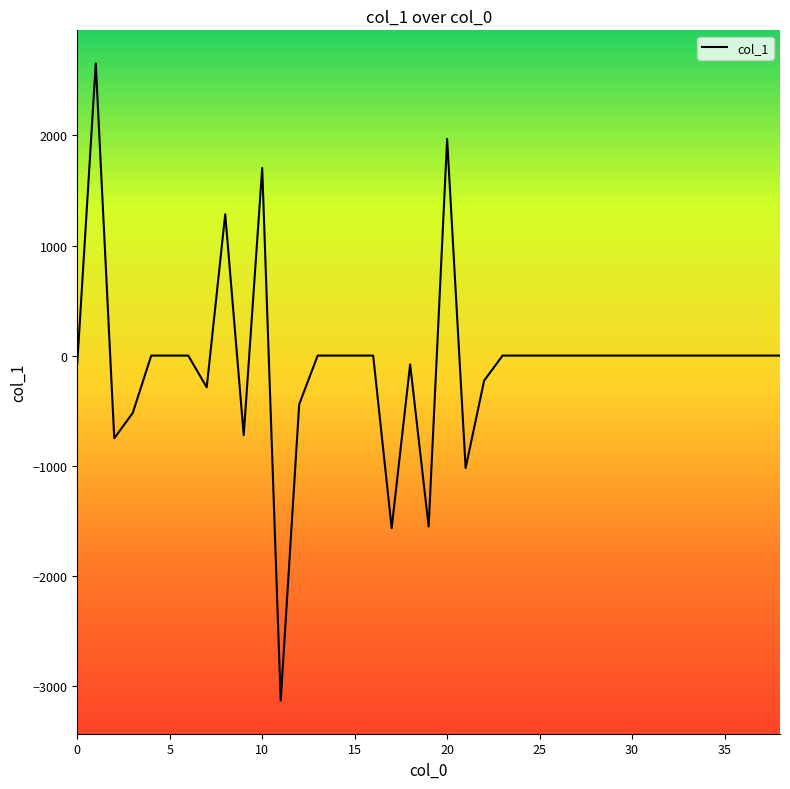

What is the smallest value displayed?

-3136.3